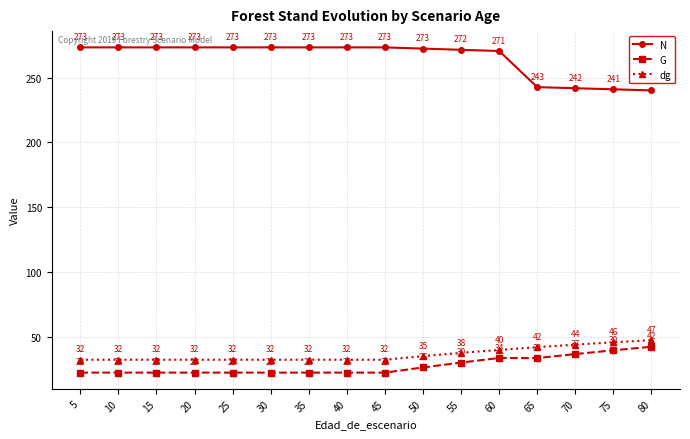

What is the maximum value shown in the chart?

273.5